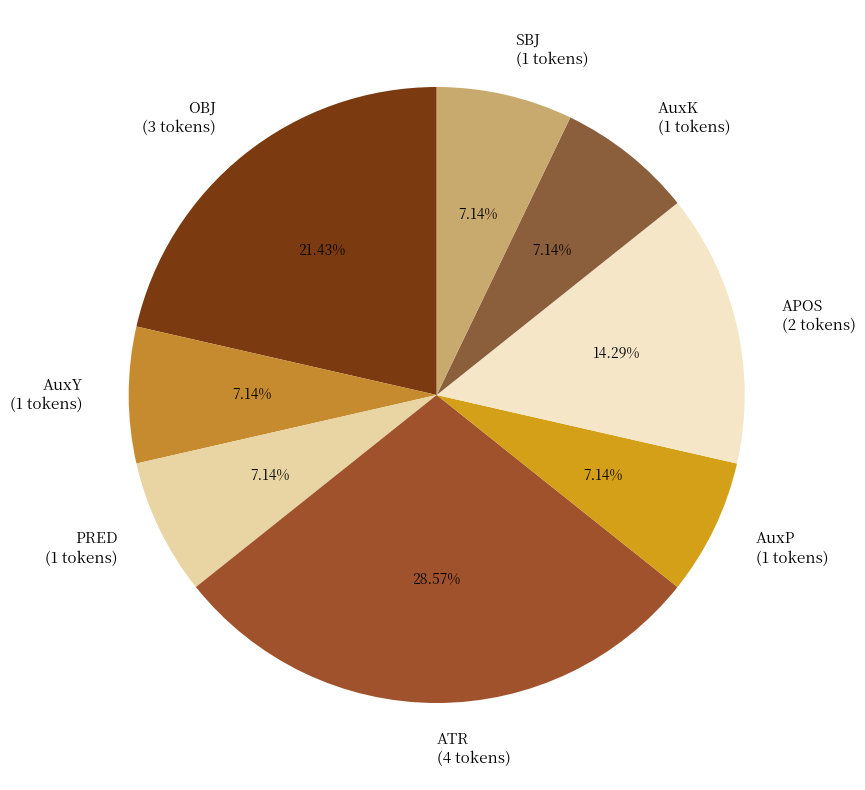

Between ATR and AuxP, which is larger?

ATR